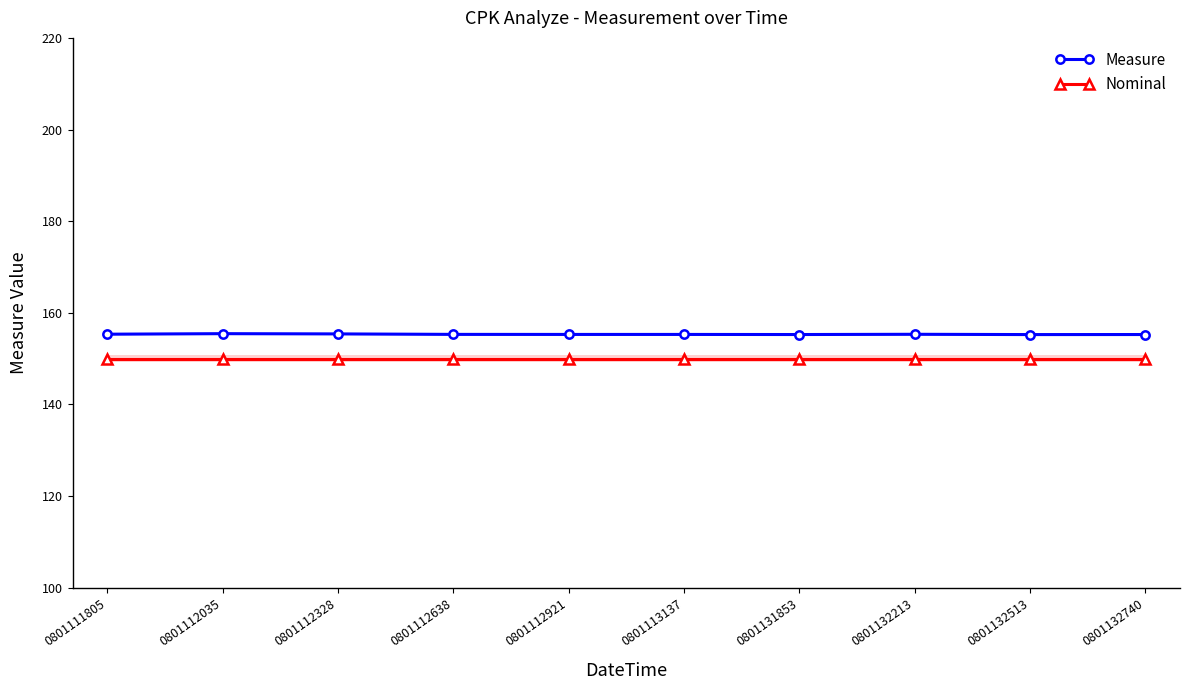

Rank the series by their average value, from highest to lowest.

Measure, Nominal